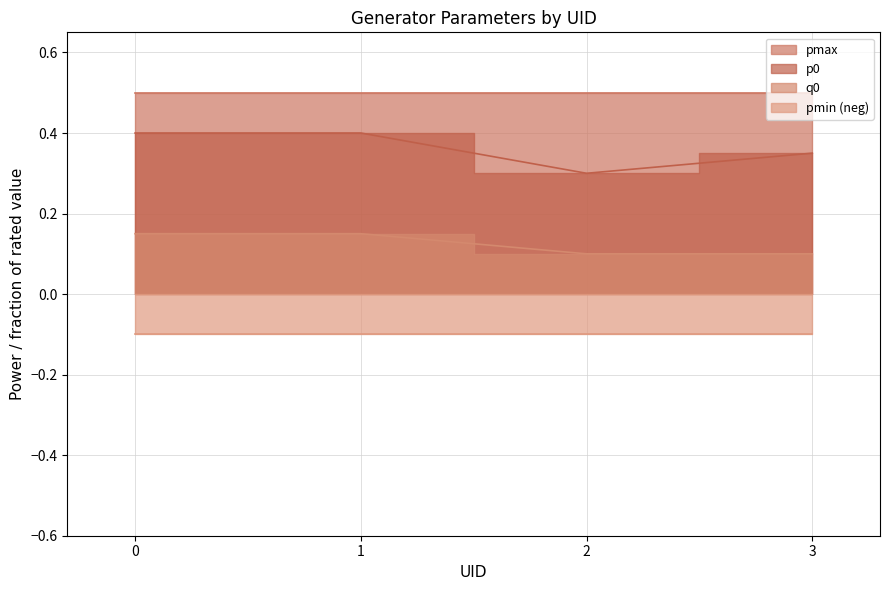

True or false: q0 and p0 cross at least once.

False